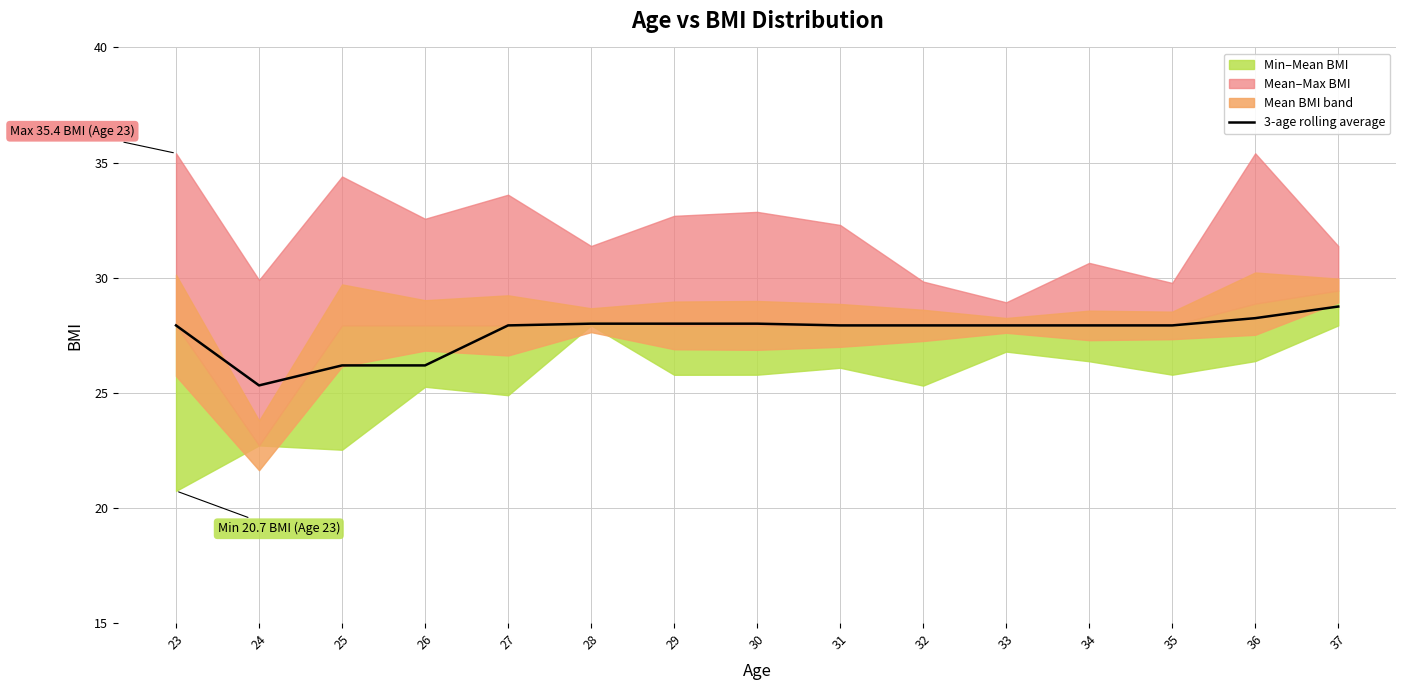

At which category does the data reach its first local valley?

24